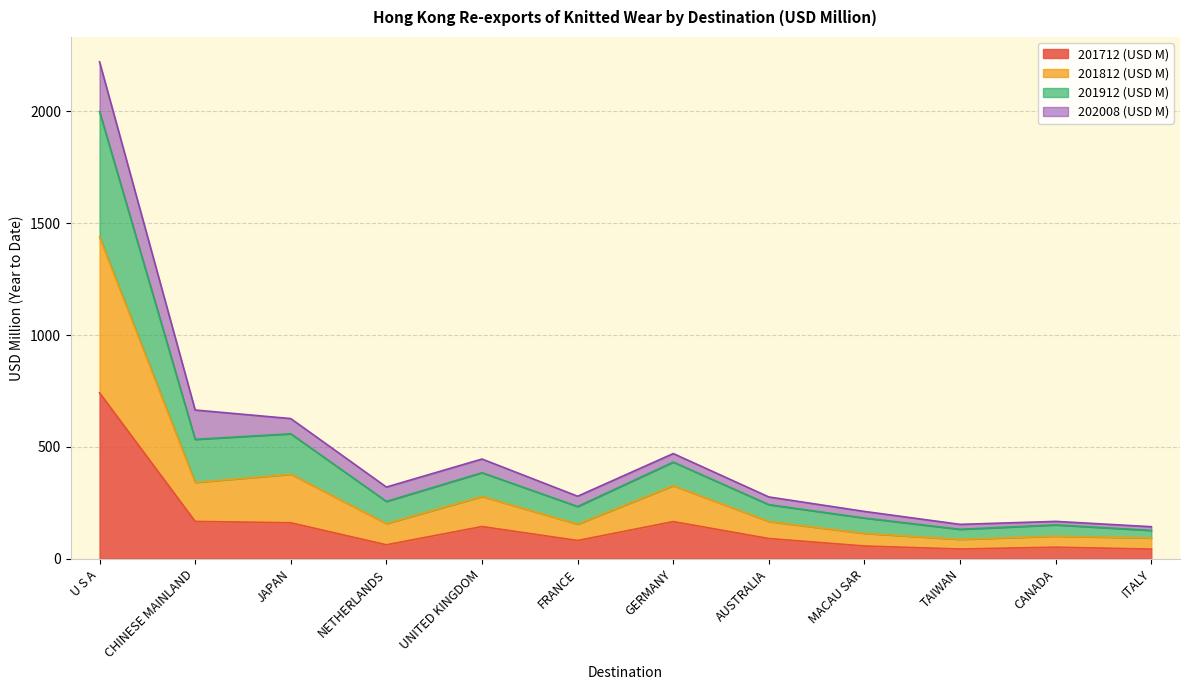

What is the highest value of the 201712 (USD M) series?

742.2